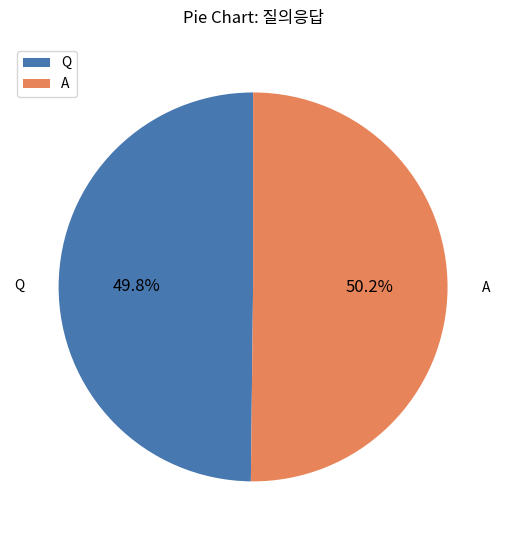

The Q slice represents 38% of the pie. True or false?

False